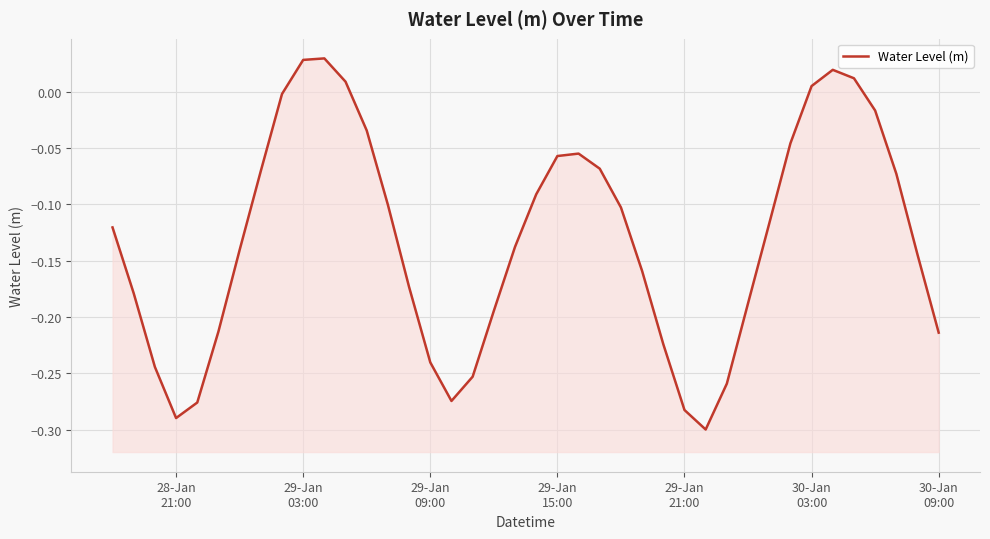

Is it true that the value at 16 is -0.1?

False